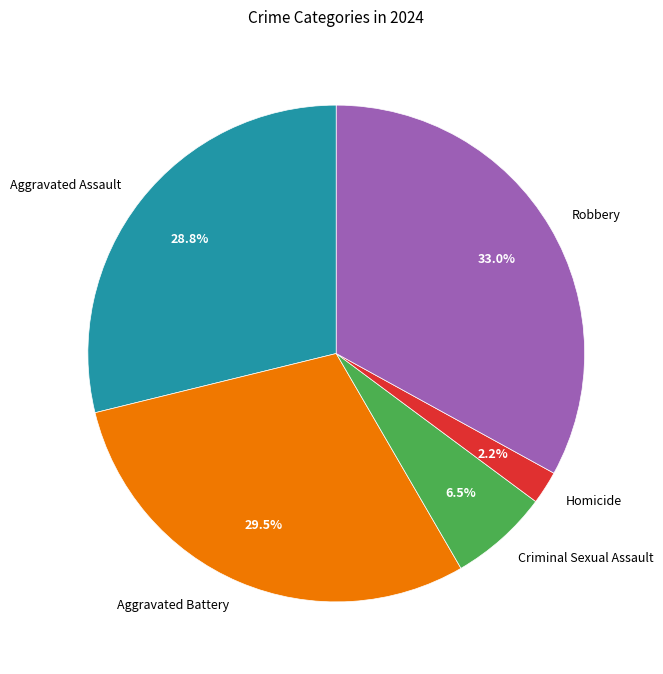

Which category has the smallest portion of the pie?

Homicide